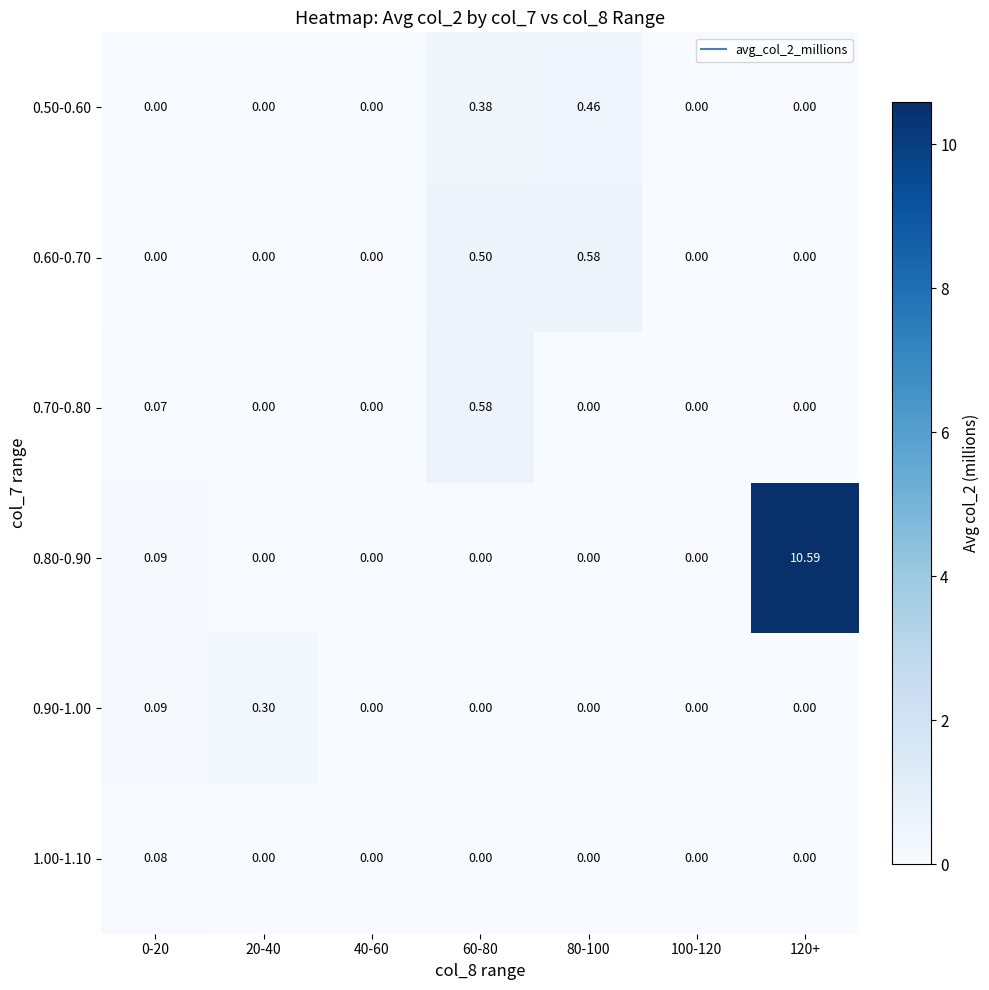

Is the value of 0.70-0.80 at 20-40 greater than the value of 0.50-0.60 at 60-80?

No